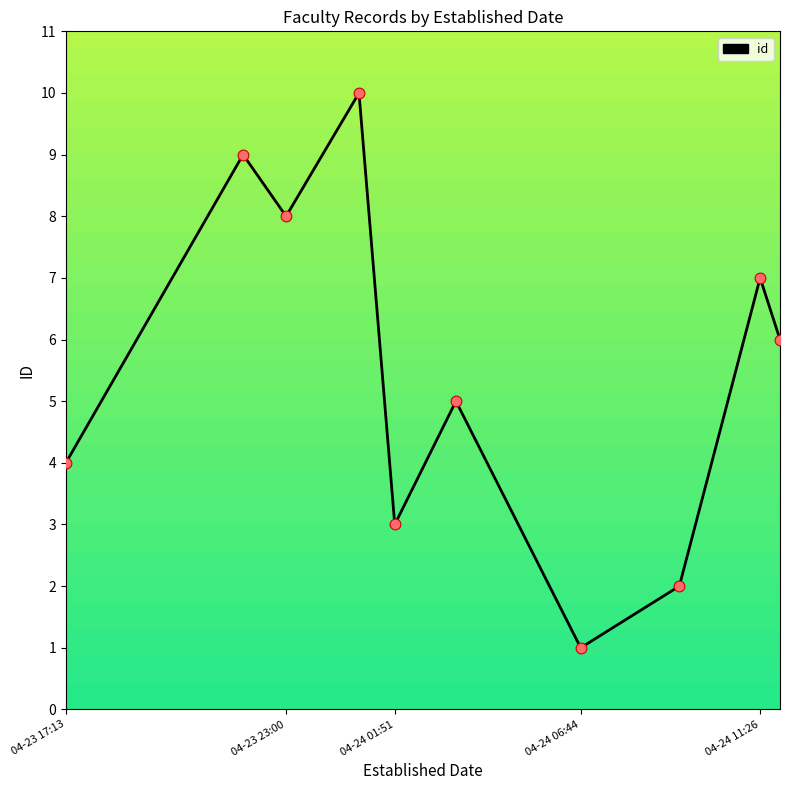

What is the difference between the maximum and minimum values?

9